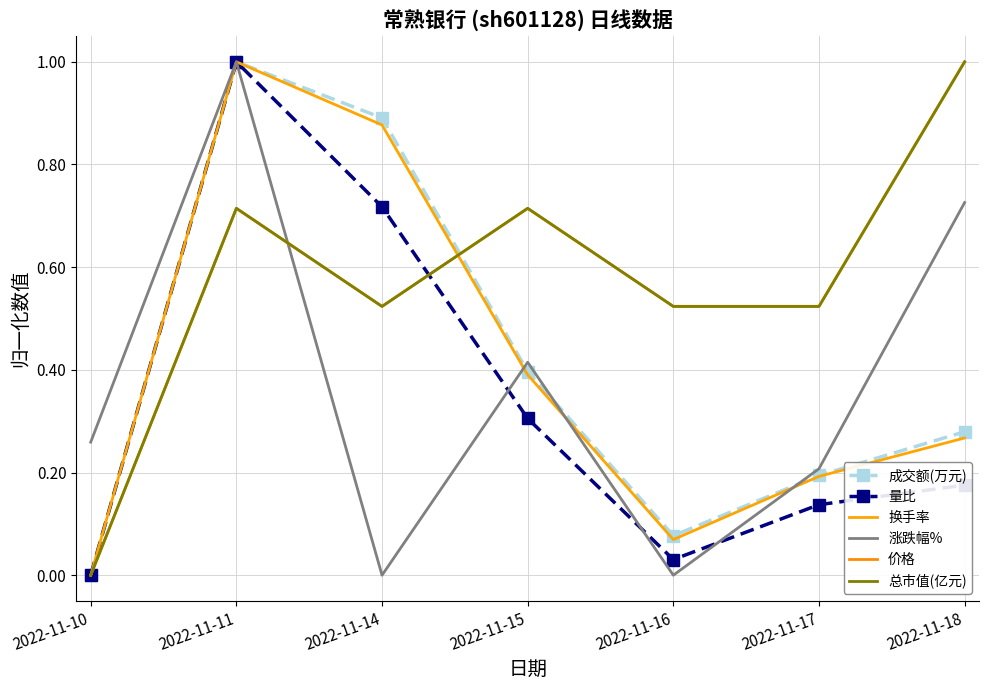

What is the value of the 换手率 point at the 6th from the left?

0.2